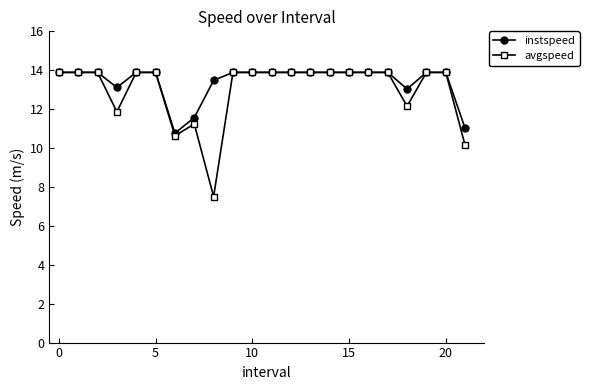

Does the chart have visible grid lines?

No